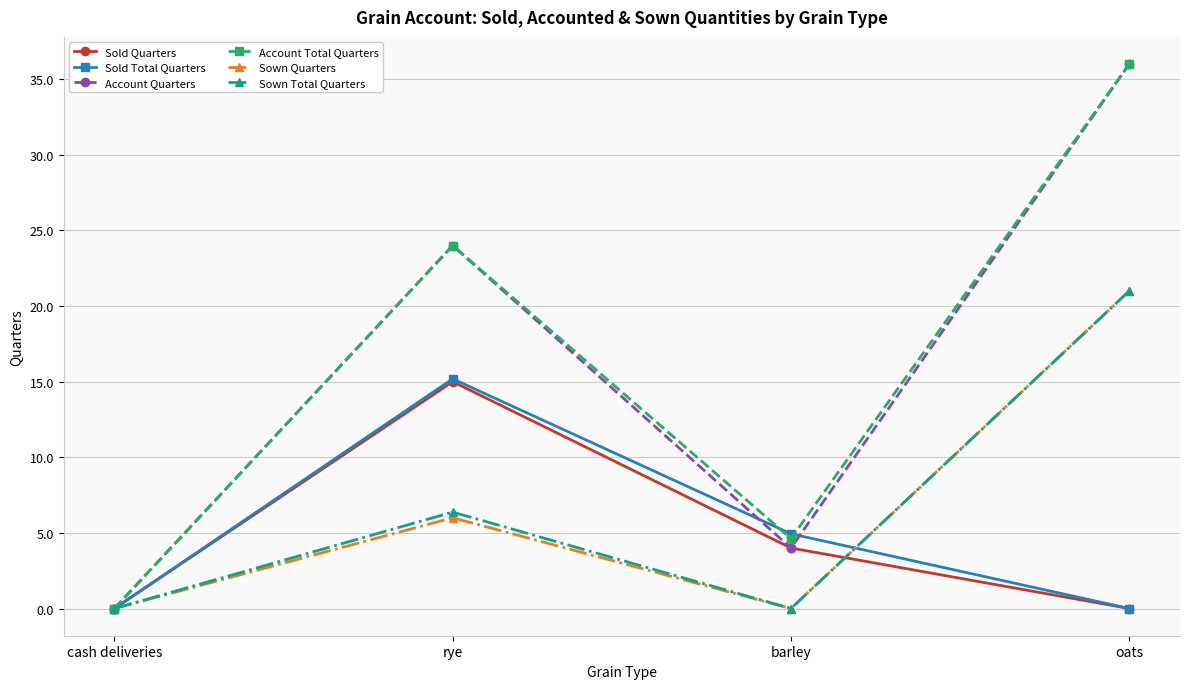

Which series ends up on top after the final intersection of Sown Quarters and Sold Total Quarters?

Sown Quarters